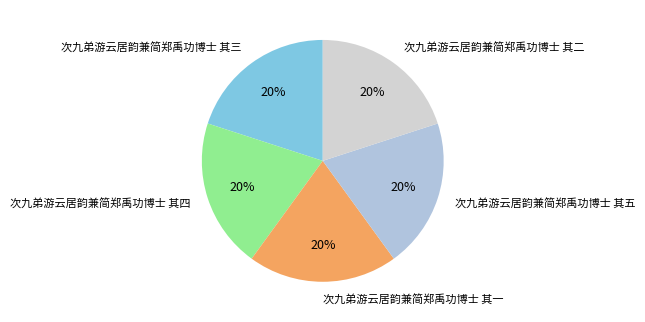

Do 次九弟游云居韵兼简郑禹功博士 其一 and 次九弟游云居韵兼简郑禹功博士 其二 together represent more than half of the pie?

No